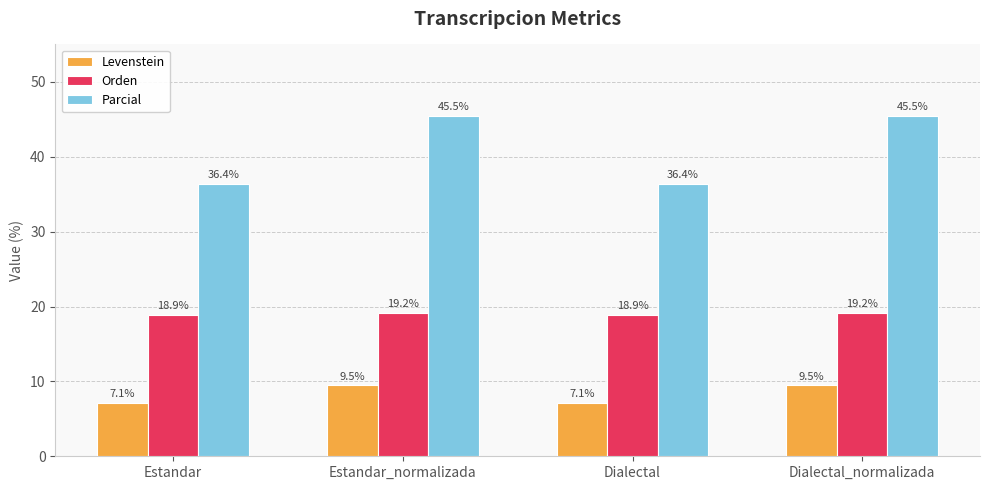

How many data points in Levenstein are above 9?

2